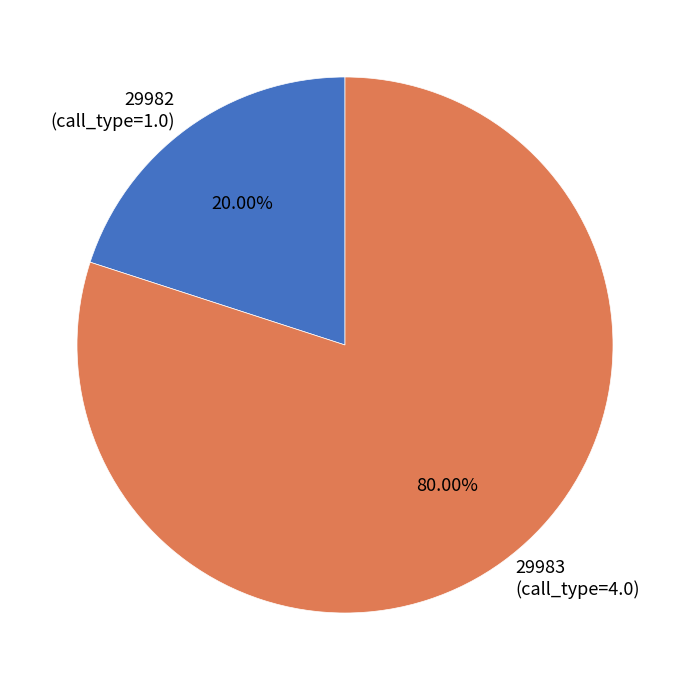

Which category accounts for the majority?

29983